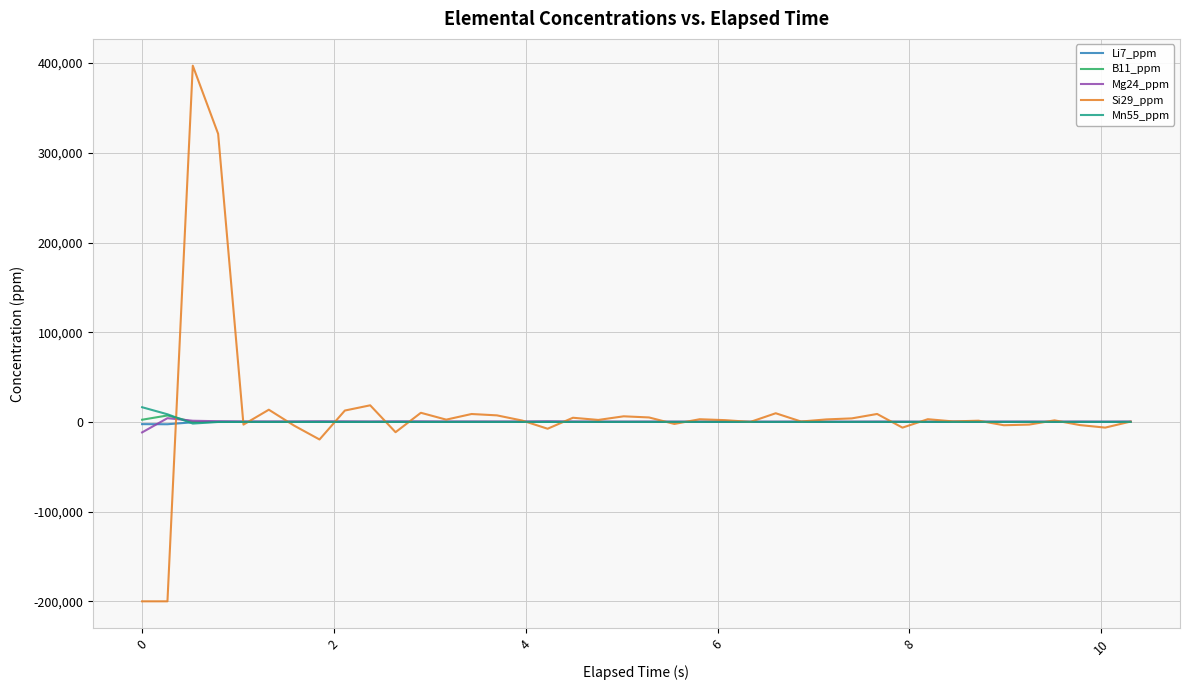

Which series has the widest spread of values?

Si29_ppm